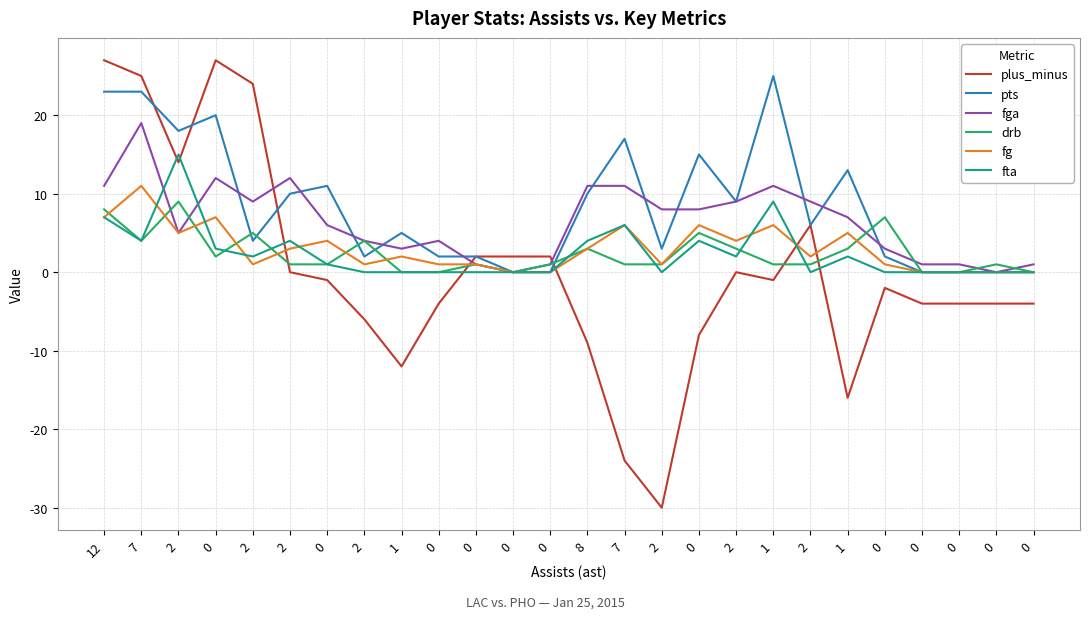

What are all the series names shown in the legend?

plus_minus, pts, fga, drb, fg, fta